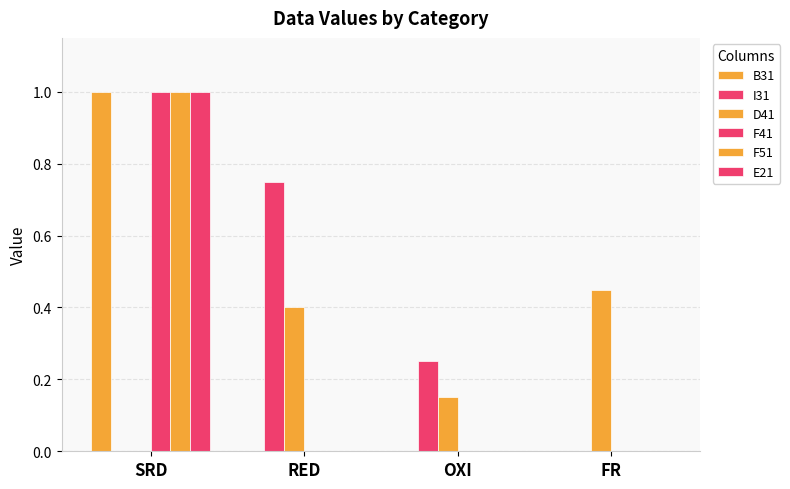

What position from the left is OXI?

3